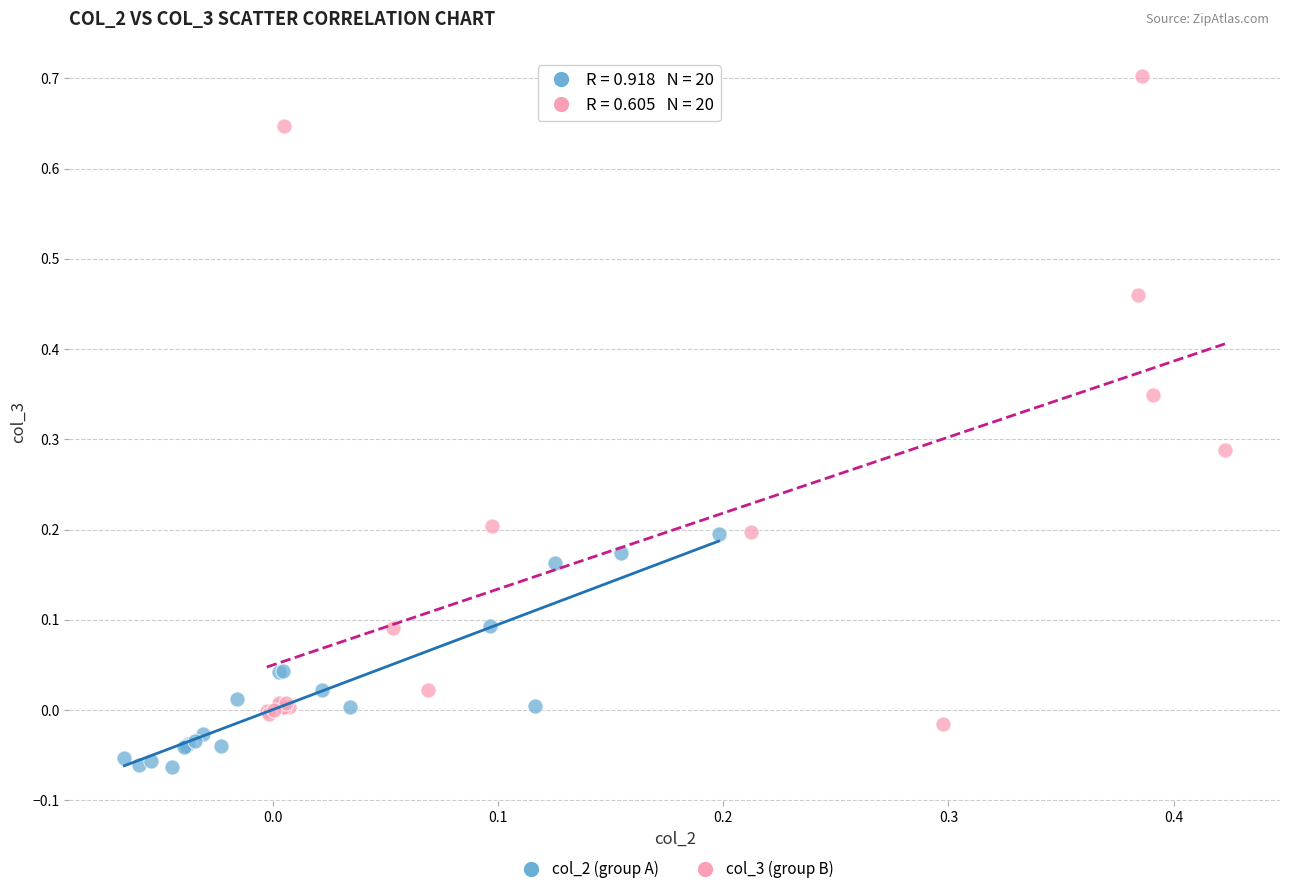

Which series reaches the maximum Y coordinate?

col_3 (group B)